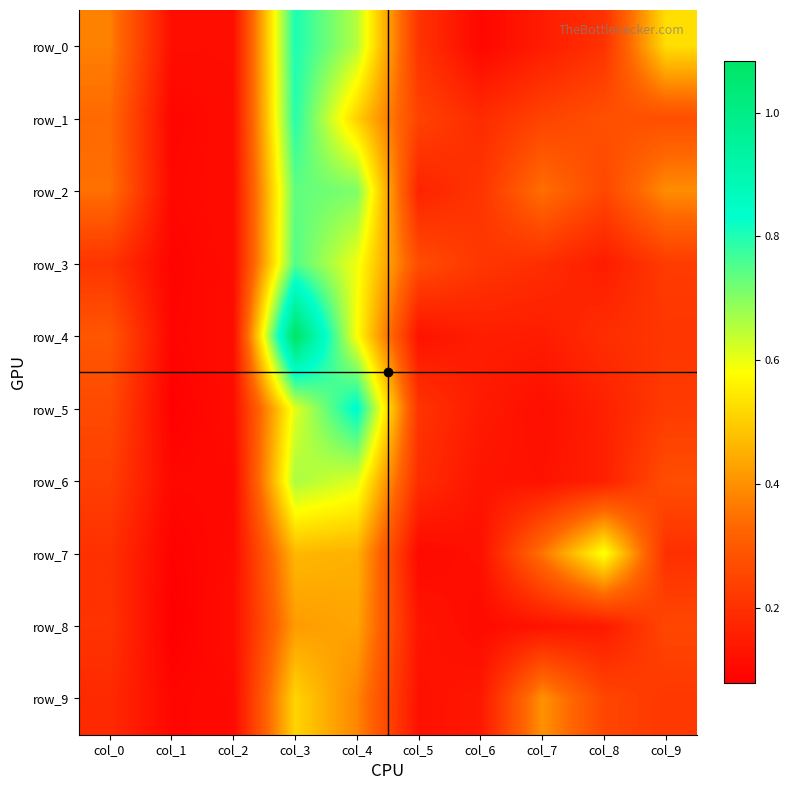

Which category has the lowest value across all series?

col_1